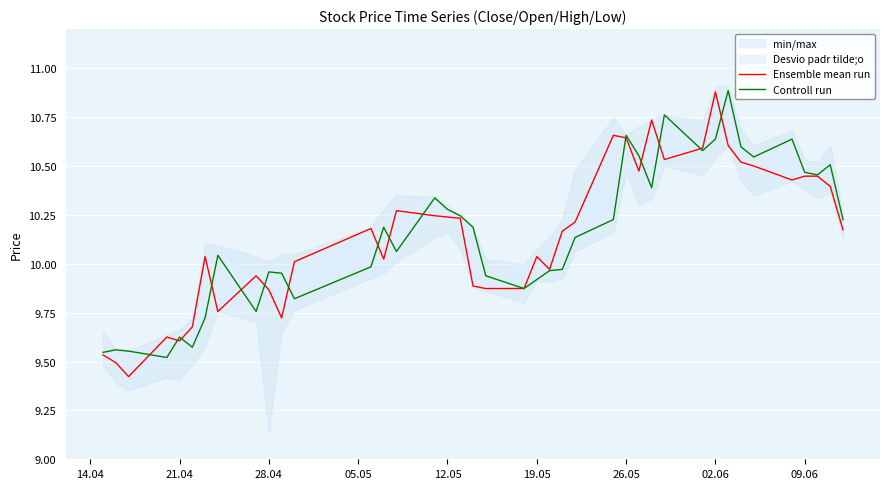

What is the label of the 3rd point from the left?

28.04